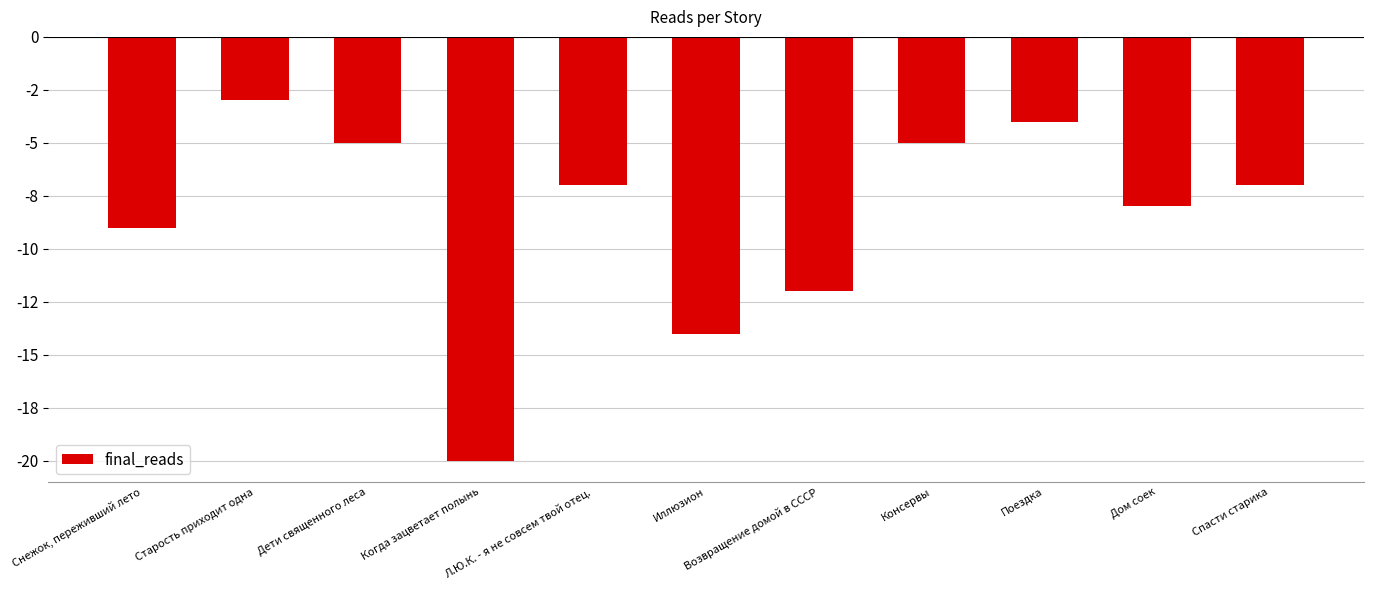

Reading right to left, what are all the values shown in this chart?

-7	-8	-4	-5	-12	-14	-7	-20	-5	-3	-9